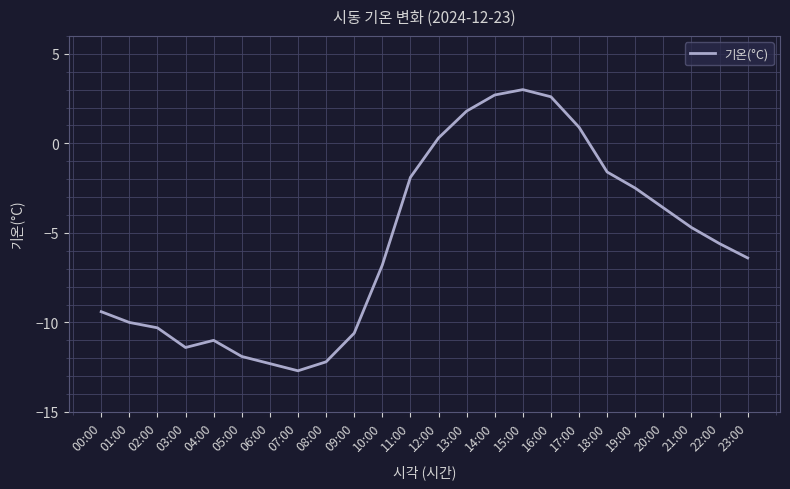

What is the difference between the values at 11:00 and 17:00?

2.8